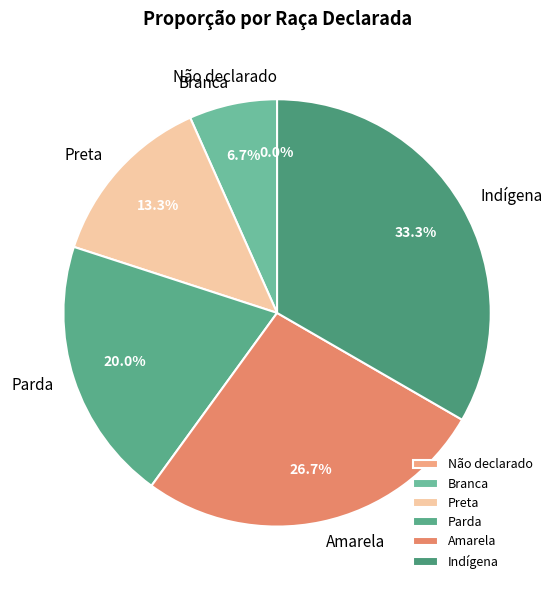

Does Amarela represent more than half of the total?

No